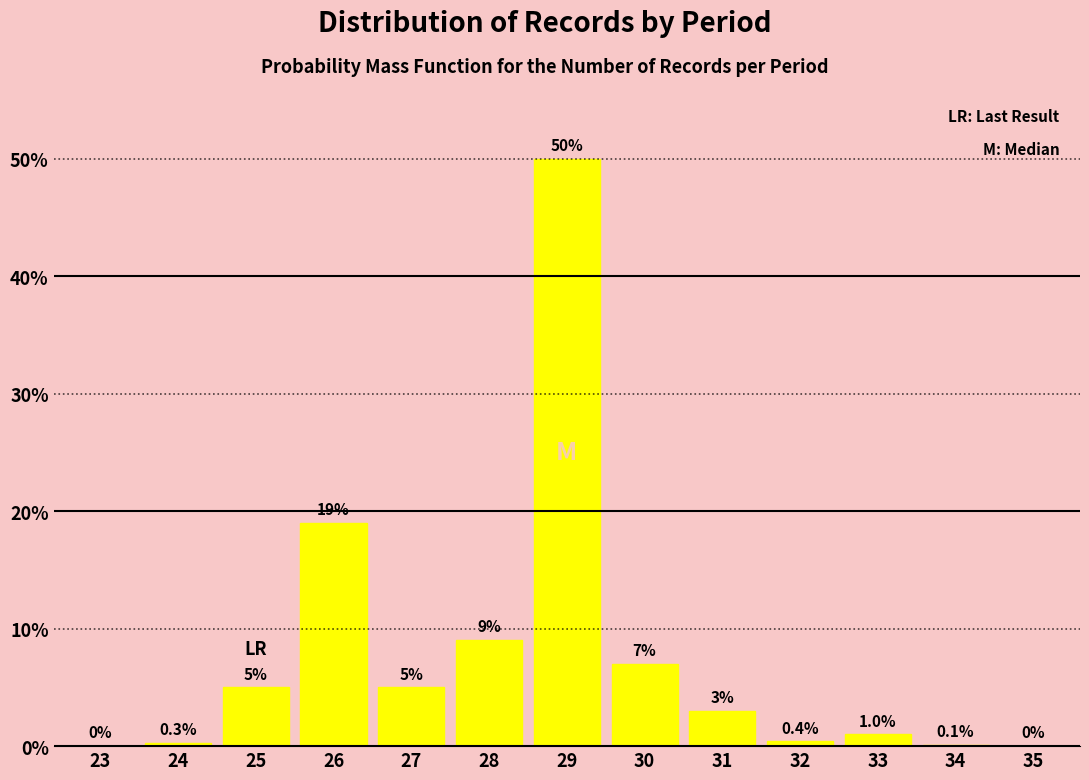

Reading left to right, what are all the values shown in this chart?

23=0.0	24=0.3	25=5.0	26=19.0	27=5.0	28=9.0	29=50.0	30=7.0	31=3.0	32=0.4	33=1.0	34=0.1	35=0.0